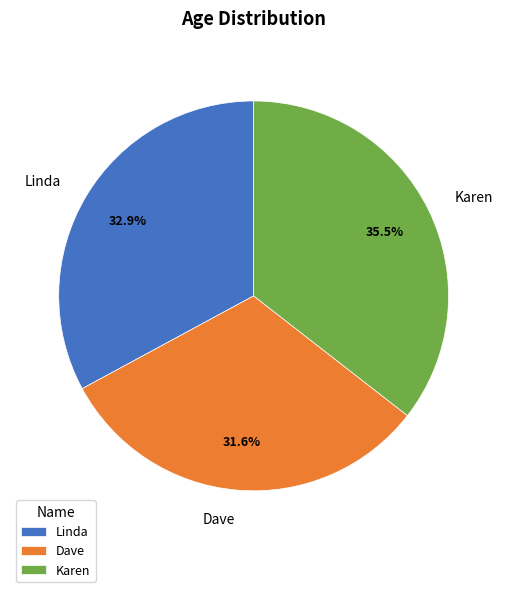

True or false: Linda accounts for 33% of the total.

True